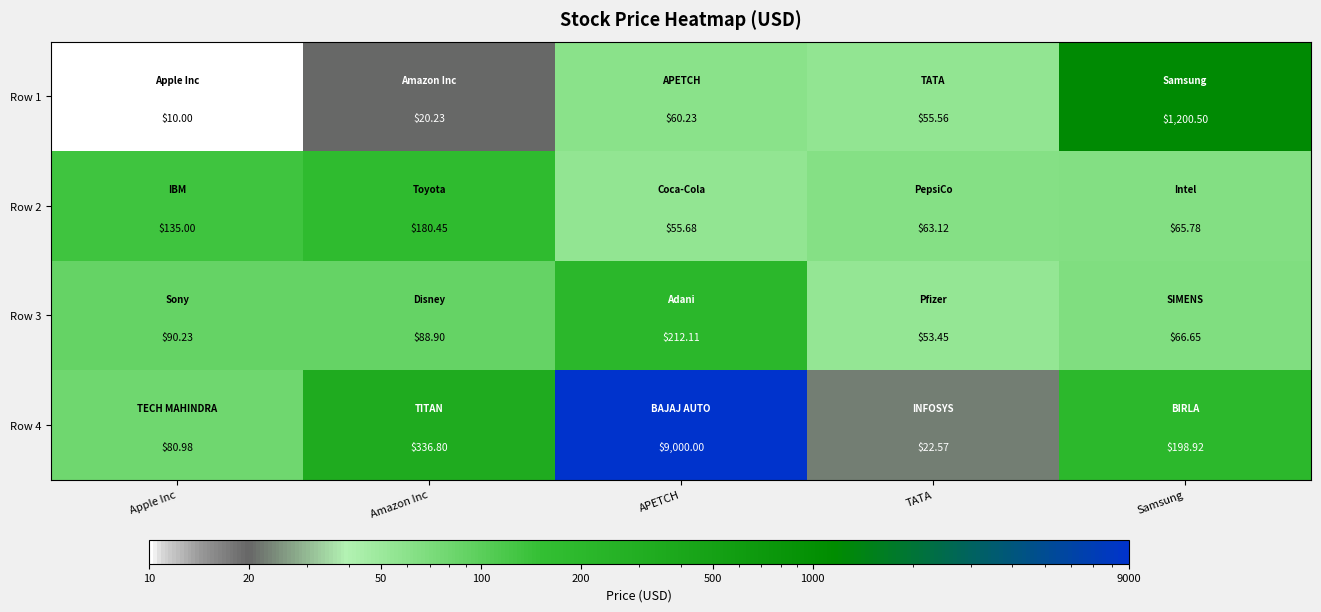

Which category has the lowest value in the Row 2 series?

APETCH